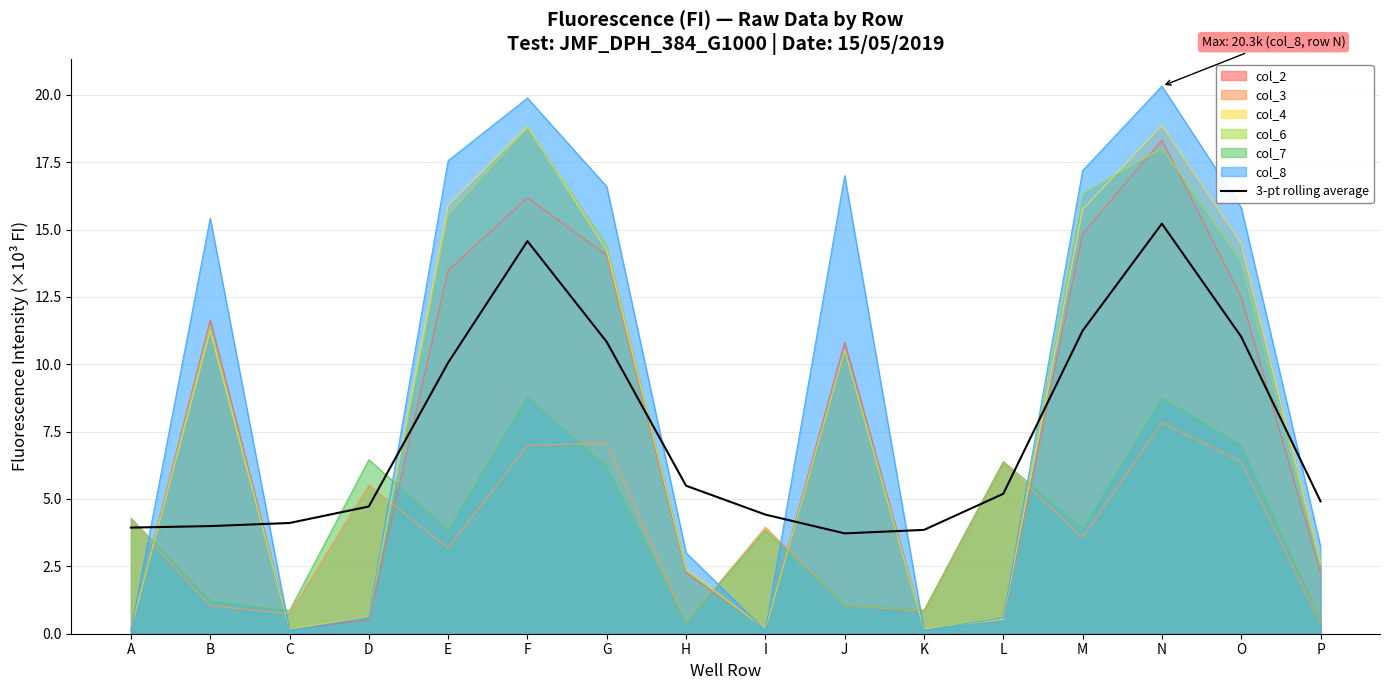

Where is the data nearest to the value 9?

E